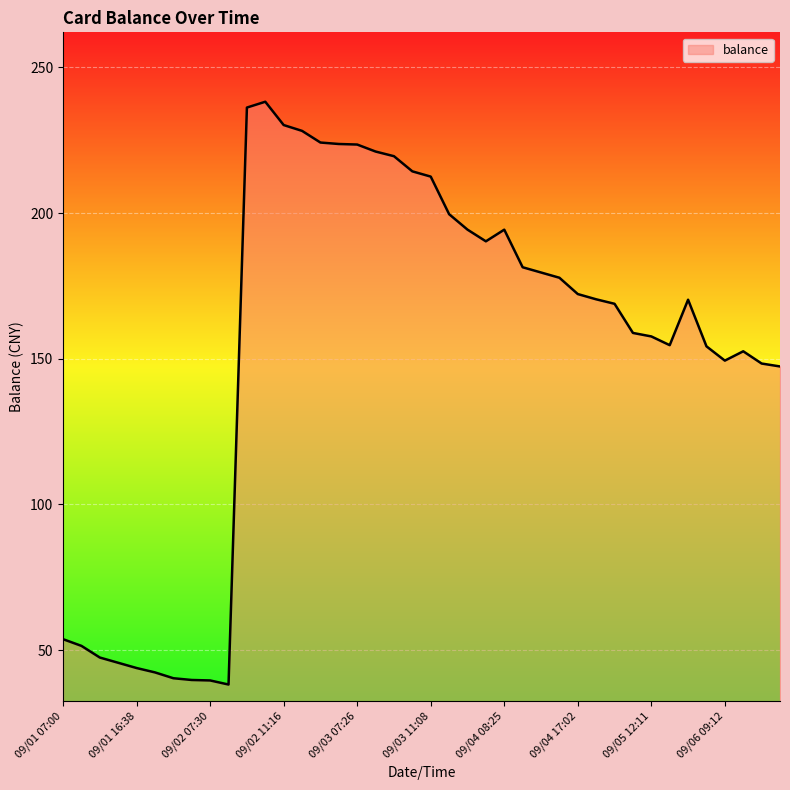

What is the smallest value displayed?

38.2